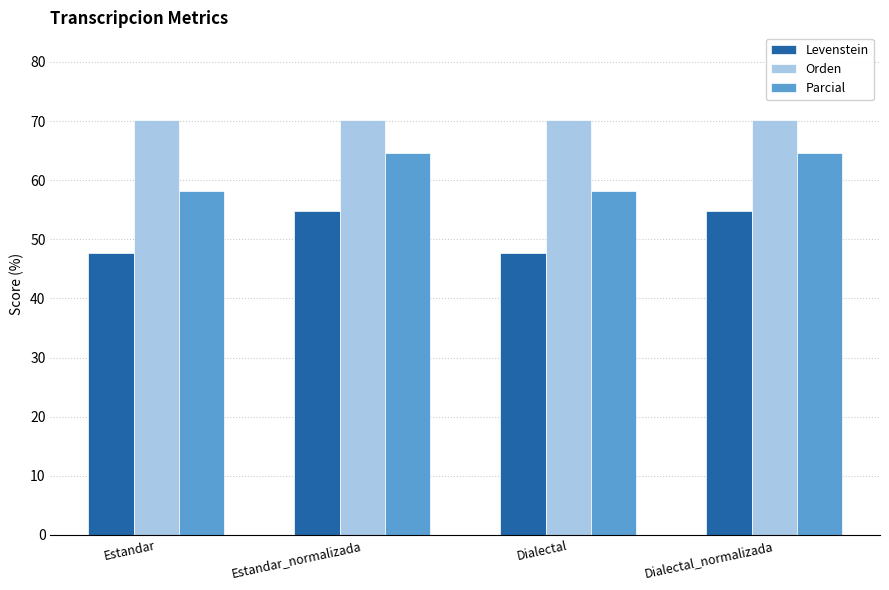

What is the highest value of the Levenstein series?

54.7